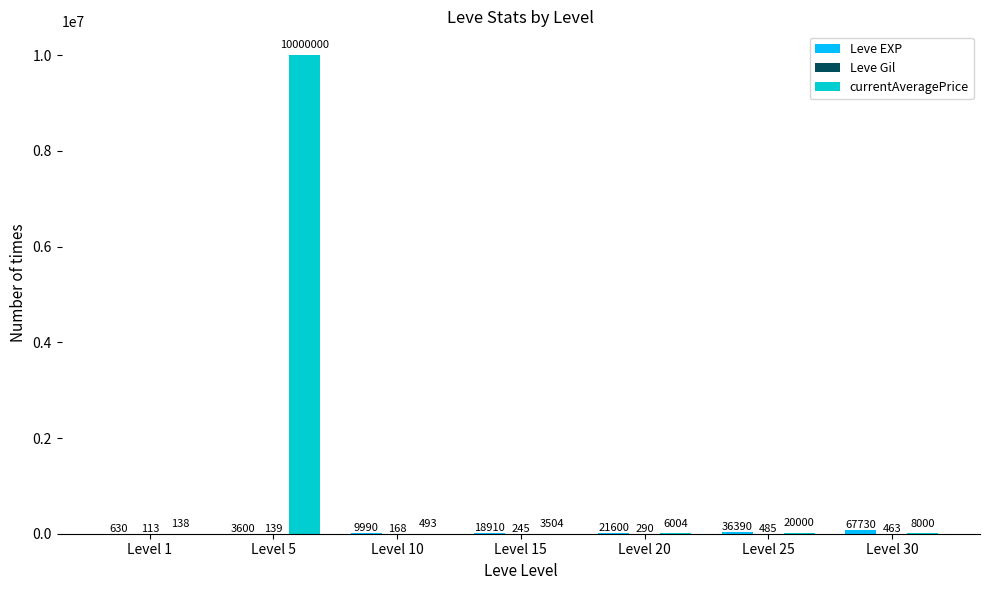

Are the bars horizontal?

No